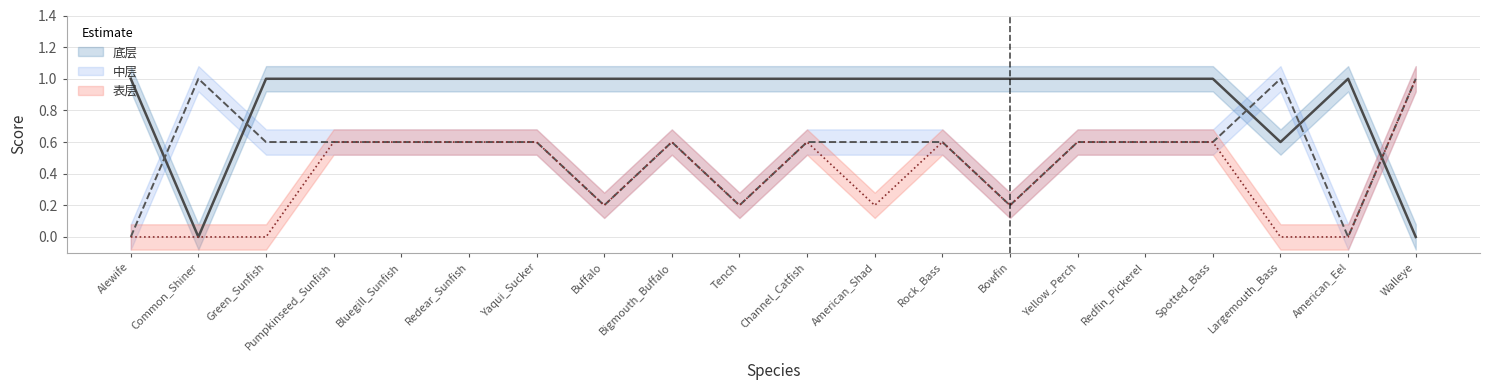

True or false: 表层 has more than 1 points higher than both neighbors.

True